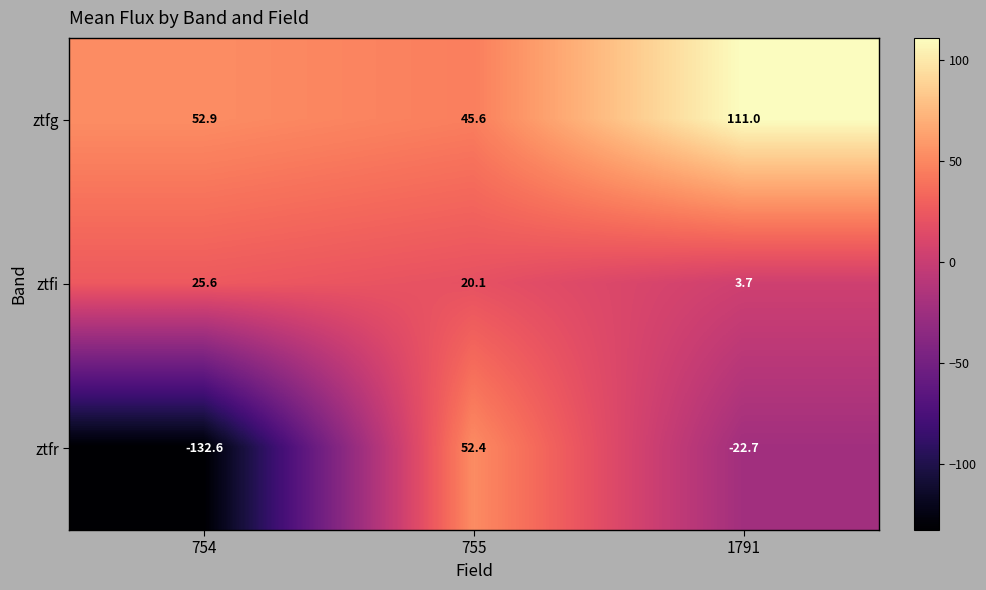

What is the average value of the ztfi series?

16.5